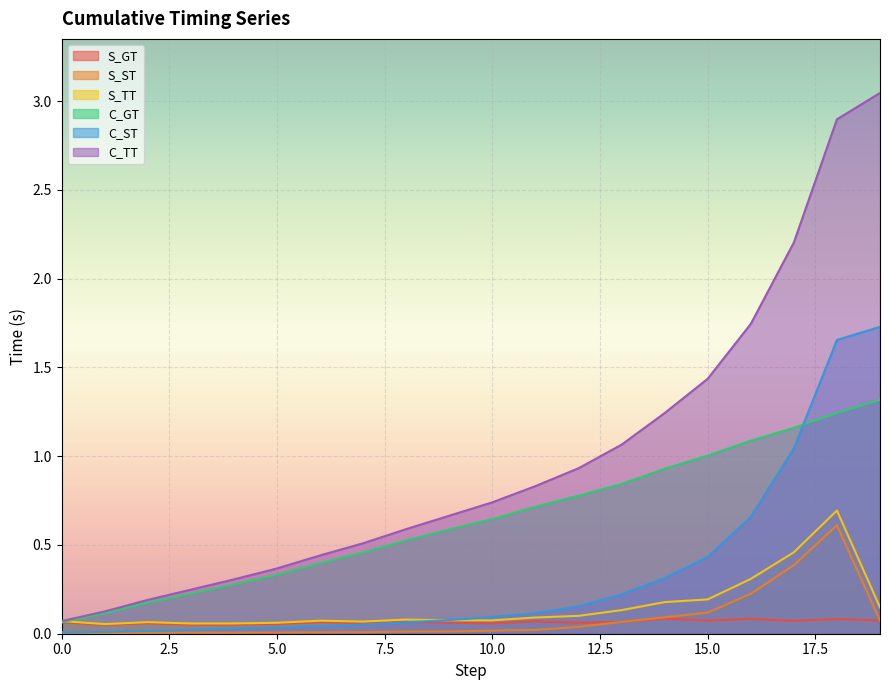

Is it true that S_TT equals 0.3 at 16?

True